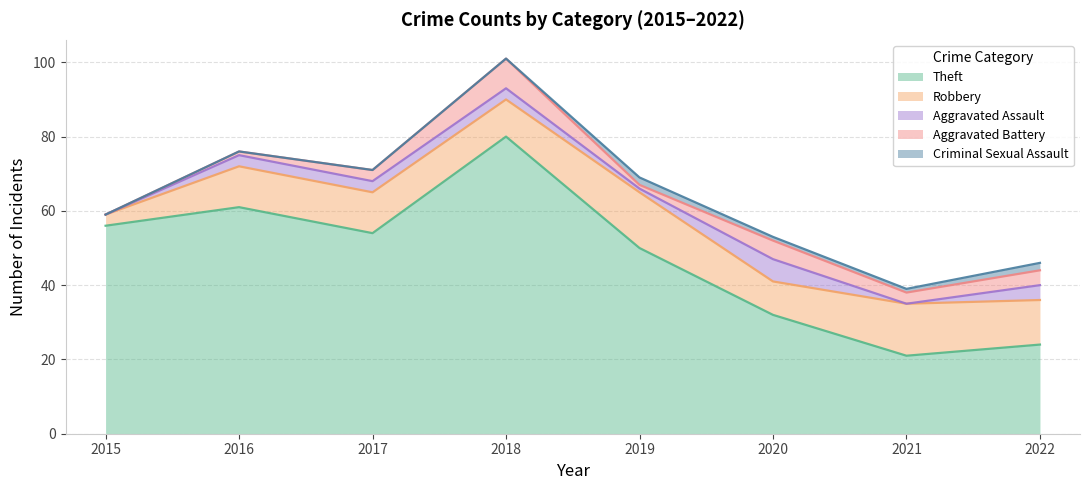

Which has a higher value, 2018 or 2019?

2018